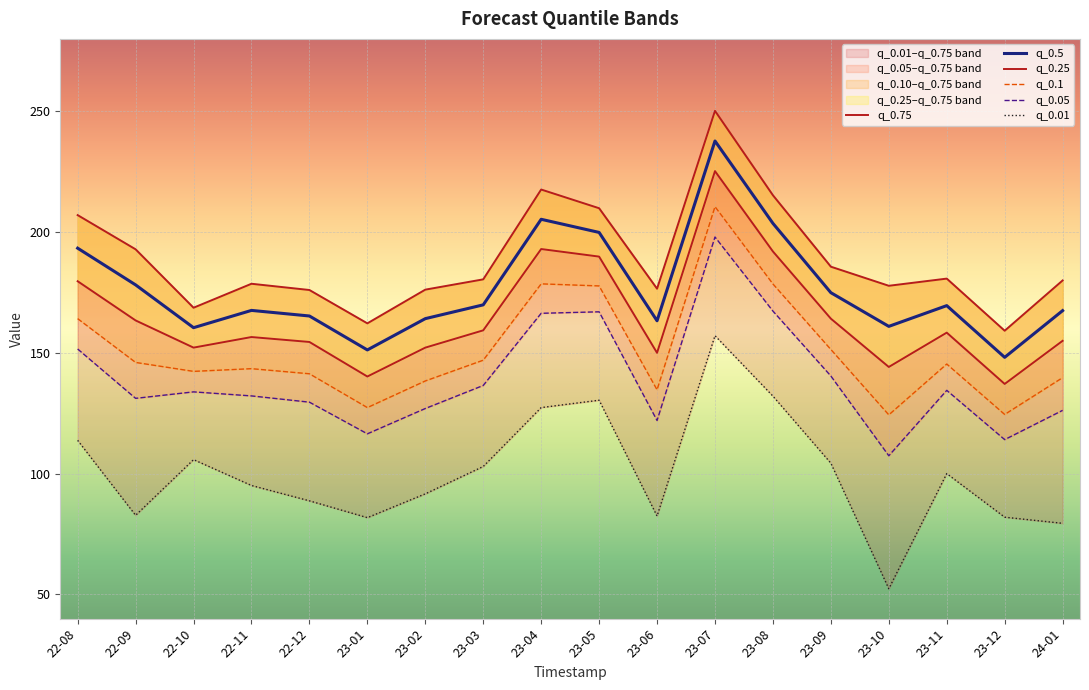

What is the maximum value for q_0.5?

237.7